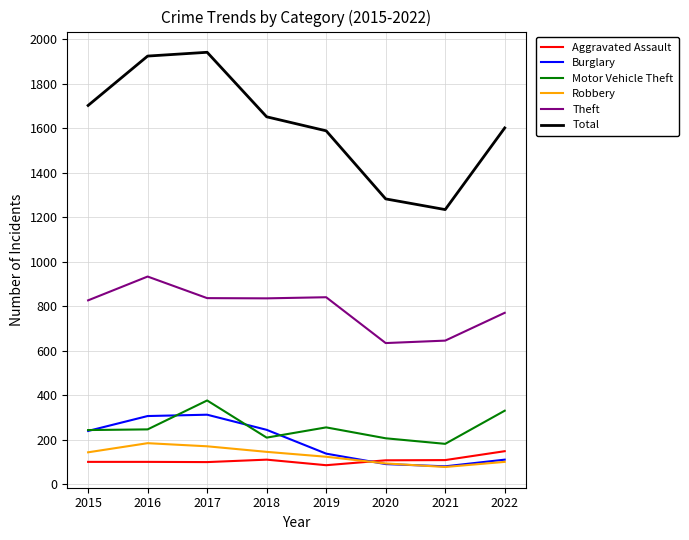

Where is the first local minimum for Total?

2021